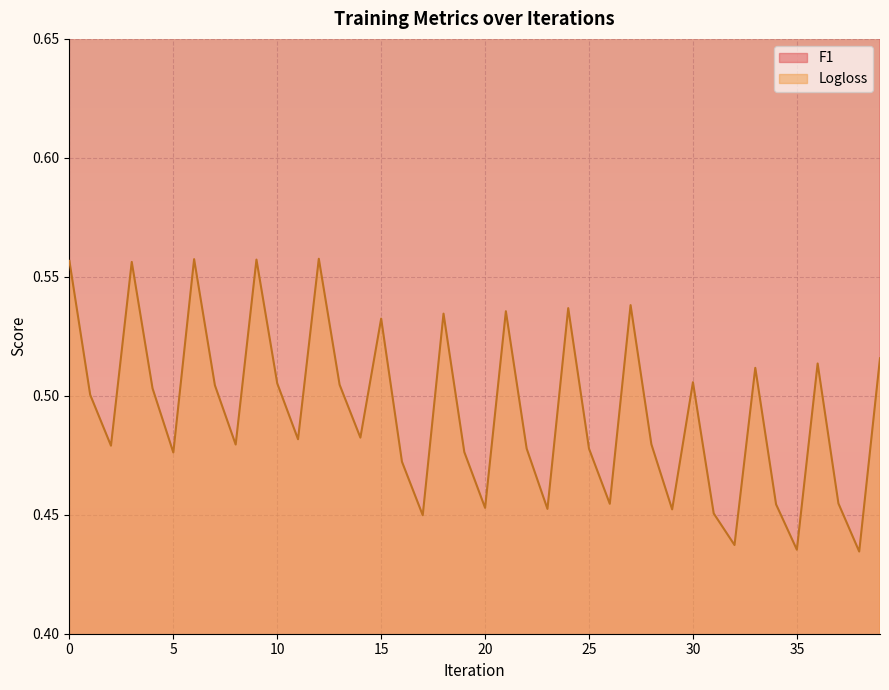

How many interior local valleys does the Logloss series have?

13